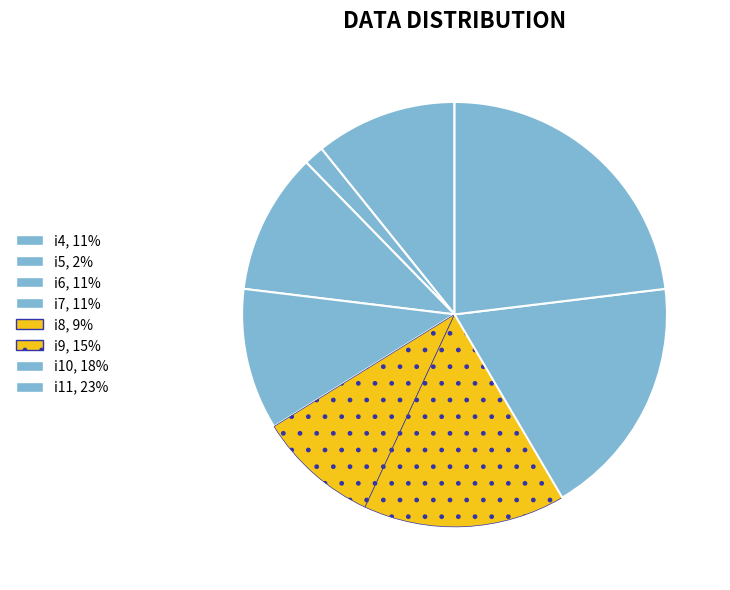

How many segments does this pie chart have?

8